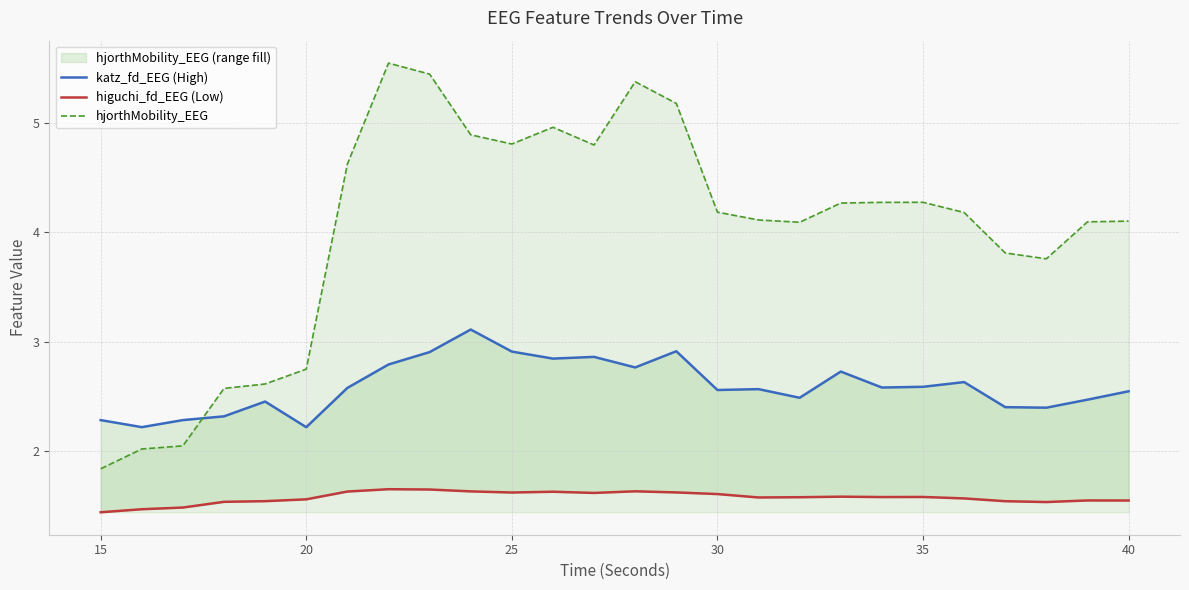

True or false: hjorthMobility_EEG has a value of 1.1 at 15.

False